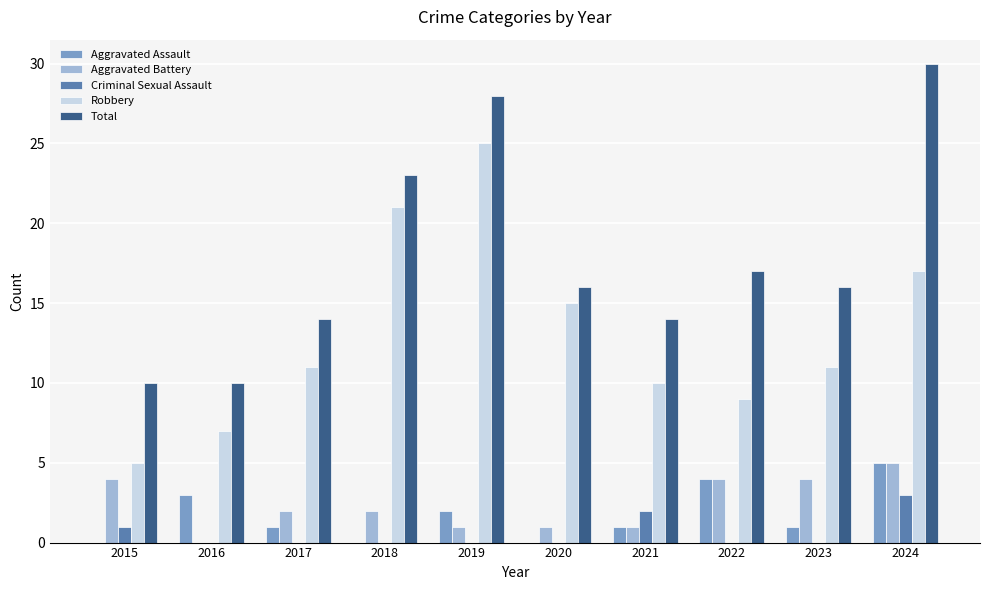

Reading right to left, extract all data points from this chart.

Aggravated Assault: 2024=5	2023=1	2022=4	2021=1	2020=0	2019=2	2018=0	2017=1	2016=3	2015=0
Aggravated Battery: 2024=5	2023=4	2022=4	2021=1	2020=1	2019=1	2018=2	2017=2	2016=0	2015=4
Criminal Sexual Assault: 2024=3	2023=0	2022=0	2021=2	2020=0	2019=0	2018=0	2017=0	2016=0	2015=1
Robbery: 2024=17	2023=11	2022=9	2021=10	2020=15	2019=25	2018=21	2017=11	2016=7	2015=5
Total: 2024=30	2023=16	2022=17	2021=14	2020=16	2019=28	2018=23	2017=14	2016=10	2015=10